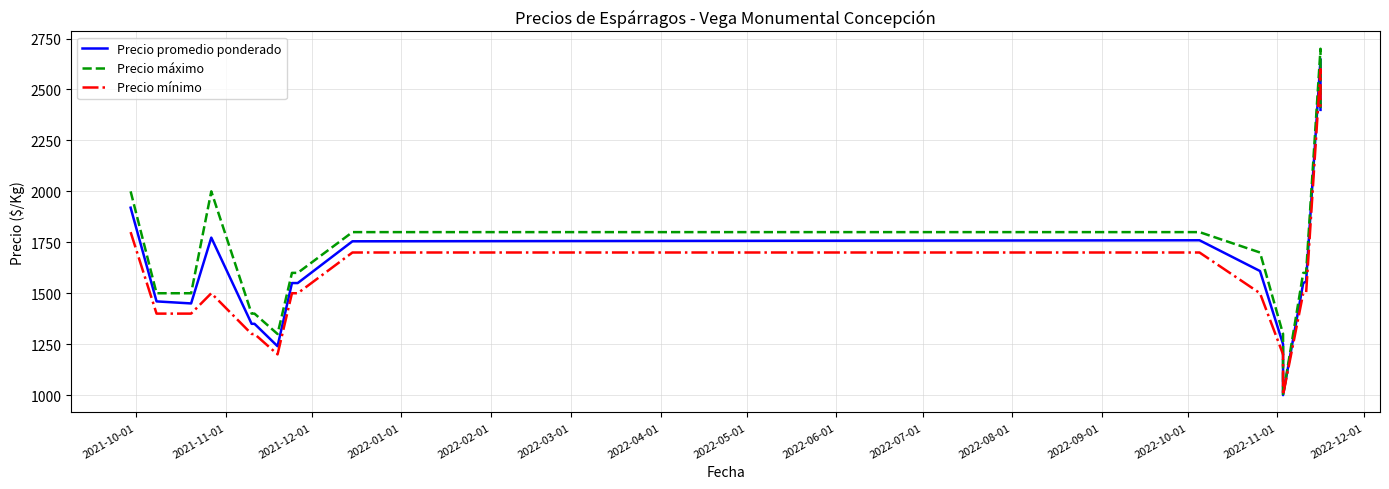

Does the chart have visible grid lines?

Yes